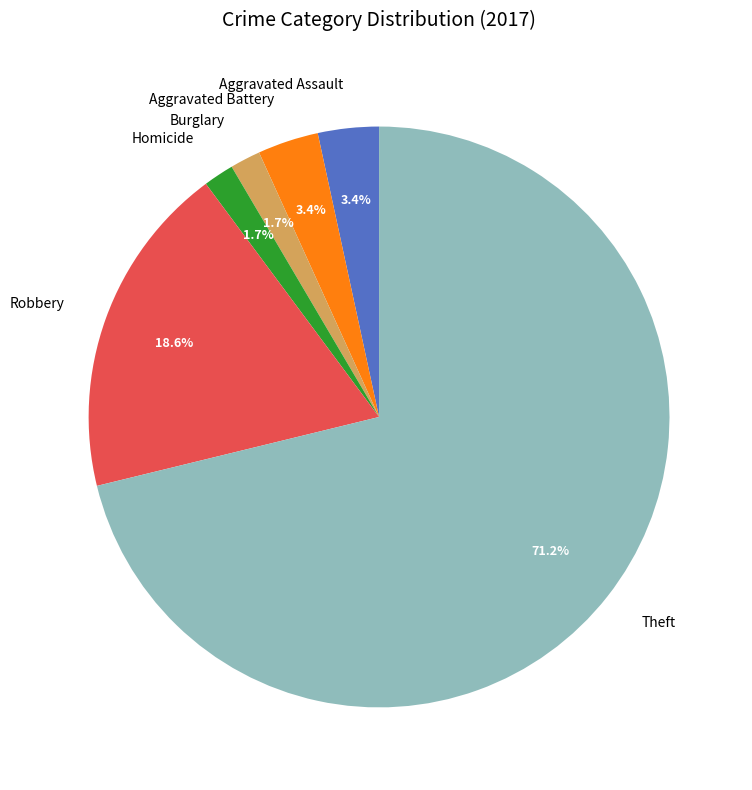

Is Aggravated Battery the majority of the pie?

No